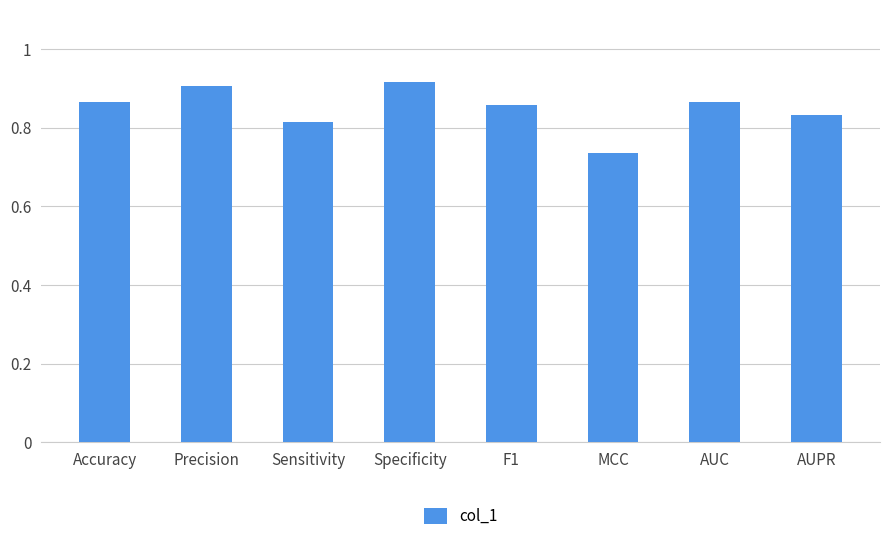

Which category has the lowest value across all series?

MCC